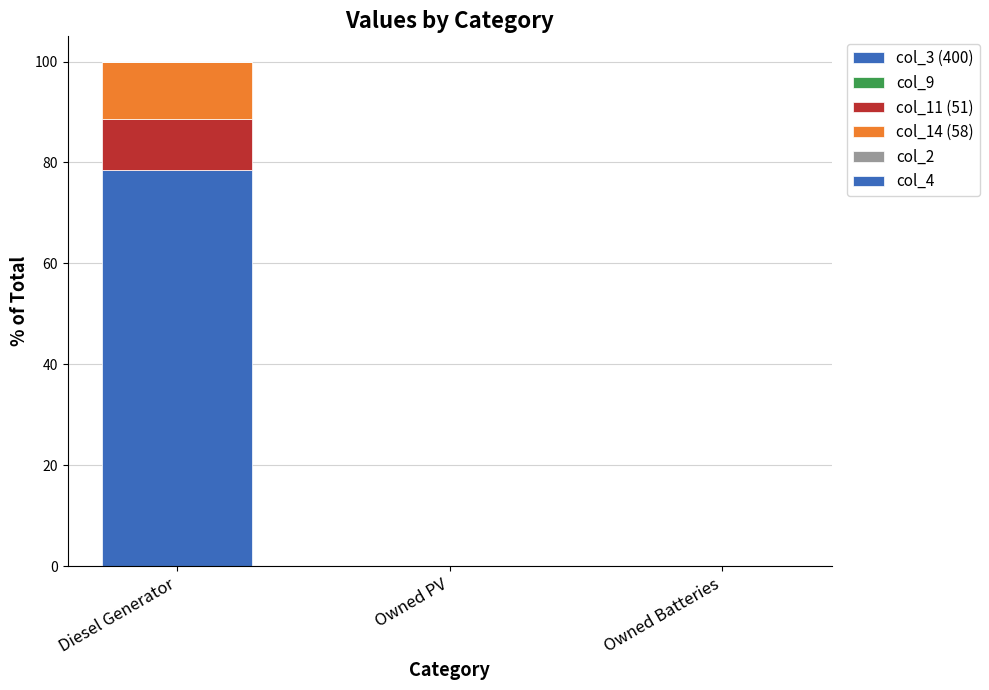

What is the label of the 1st bar from the left?

Diesel Generator